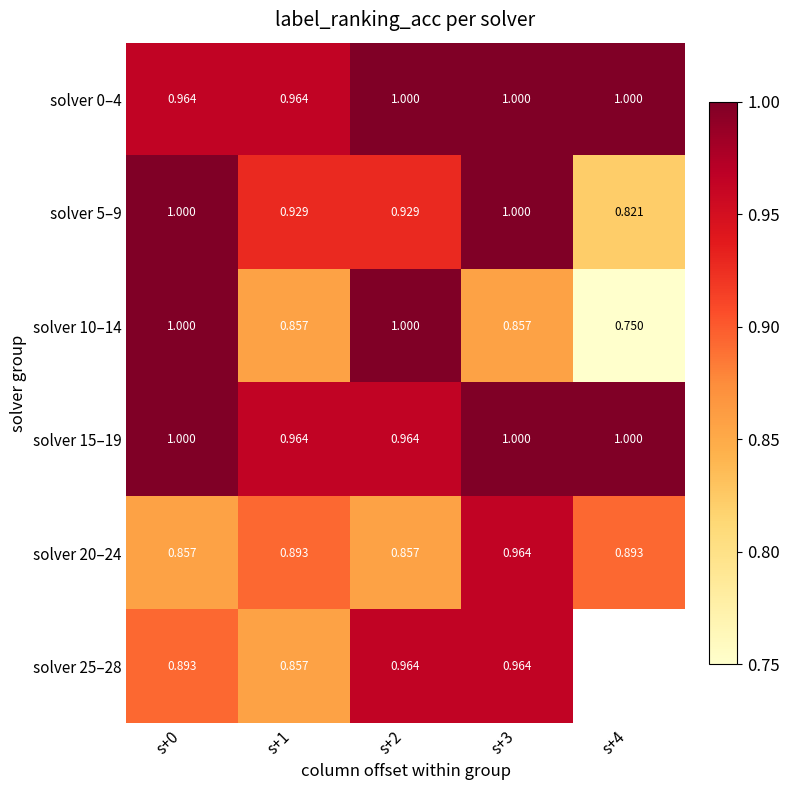

Is the value of solver 10–14 at s+2 greater than the value of solver 25–28 at s+2?

Yes